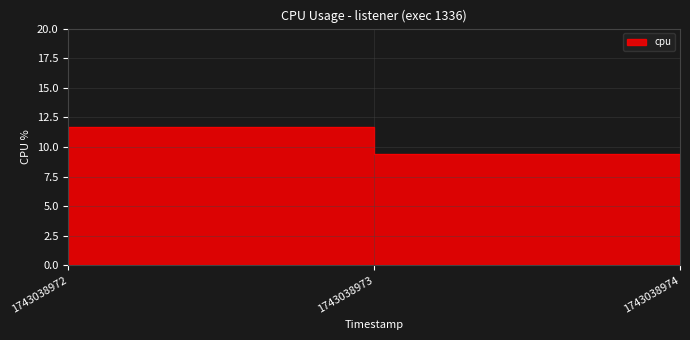

Does the chart display data point markers on the line(s)?

No